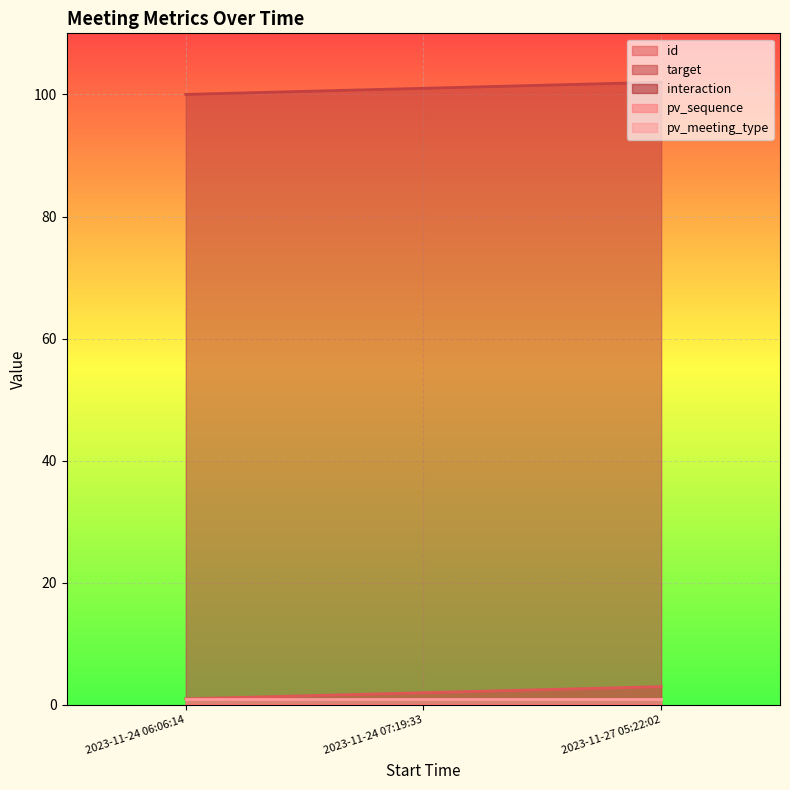

Reading left to right, extract all data points from this chart.

id: 2023-11-24 06:06:14=1	2023-11-24 07:19:33=2	2023-11-27 05:22:02=3
target: 2023-11-24 06:06:14=100	2023-11-24 07:19:33=101	2023-11-27 05:22:02=102
interaction: 2023-11-24 06:06:14=0	2023-11-24 07:19:33=0	2023-11-27 05:22:02=0
pv_sequence: 2023-11-24 06:06:14=0	2023-11-24 07:19:33=0	2023-11-27 05:22:02=0
pv_meeting_type: 2023-11-24 06:06:14=1	2023-11-24 07:19:33=1	2023-11-27 05:22:02=1